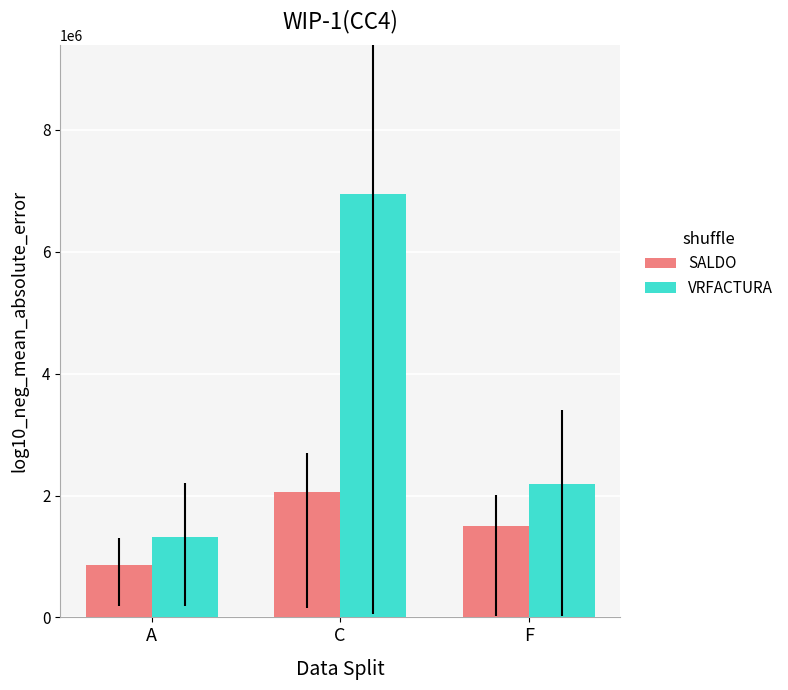

Which category has the highest value in the VRFACTURA series?

C